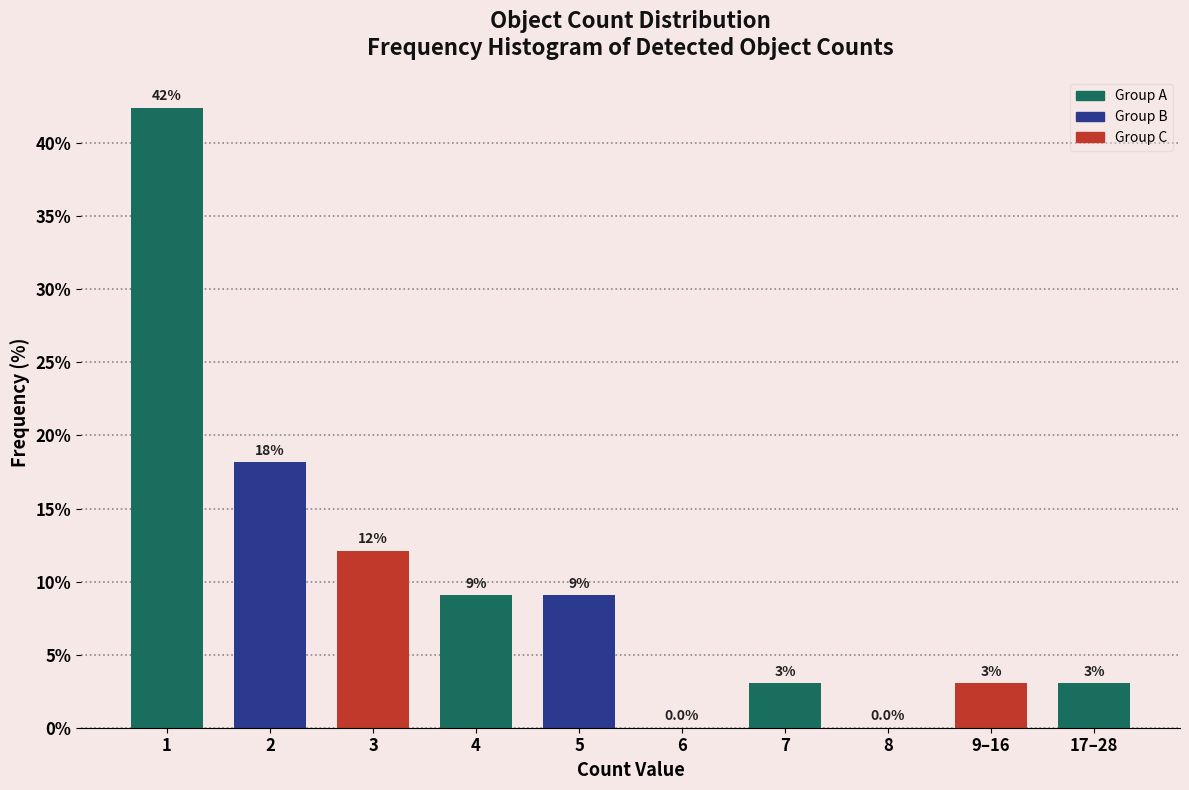

Reading right to left, transcribe all the data shown in this chart.

17–28=3.0	9–16=3.0	8=0.0	7=3.0	6=0.0	5=9.1	4=9.1	3=12.1	2=18.2	1=42.4